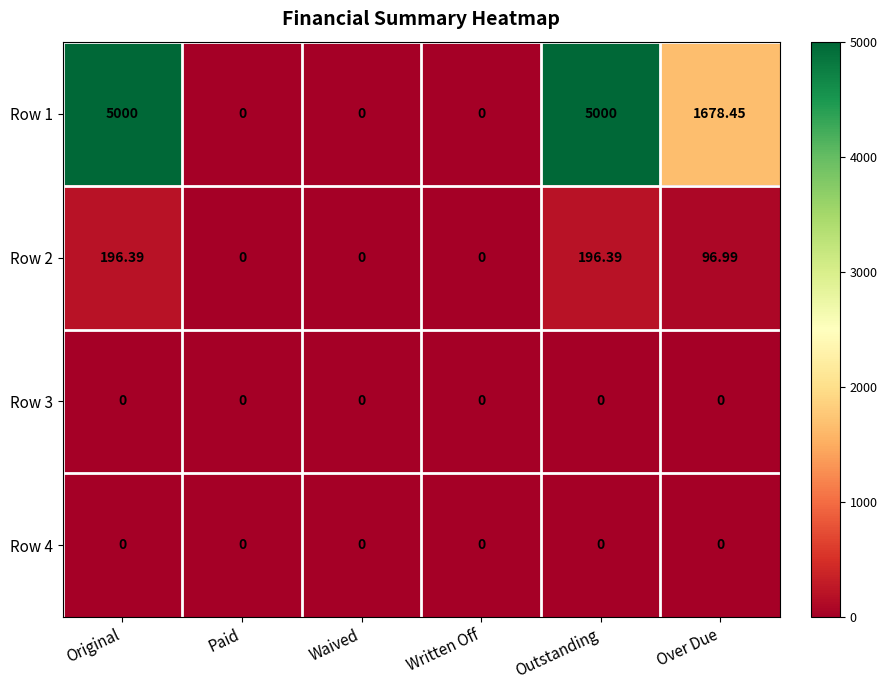

At Waived, list the series in order from largest to smallest.

Row 1, Row 2, Row 3, Row 4